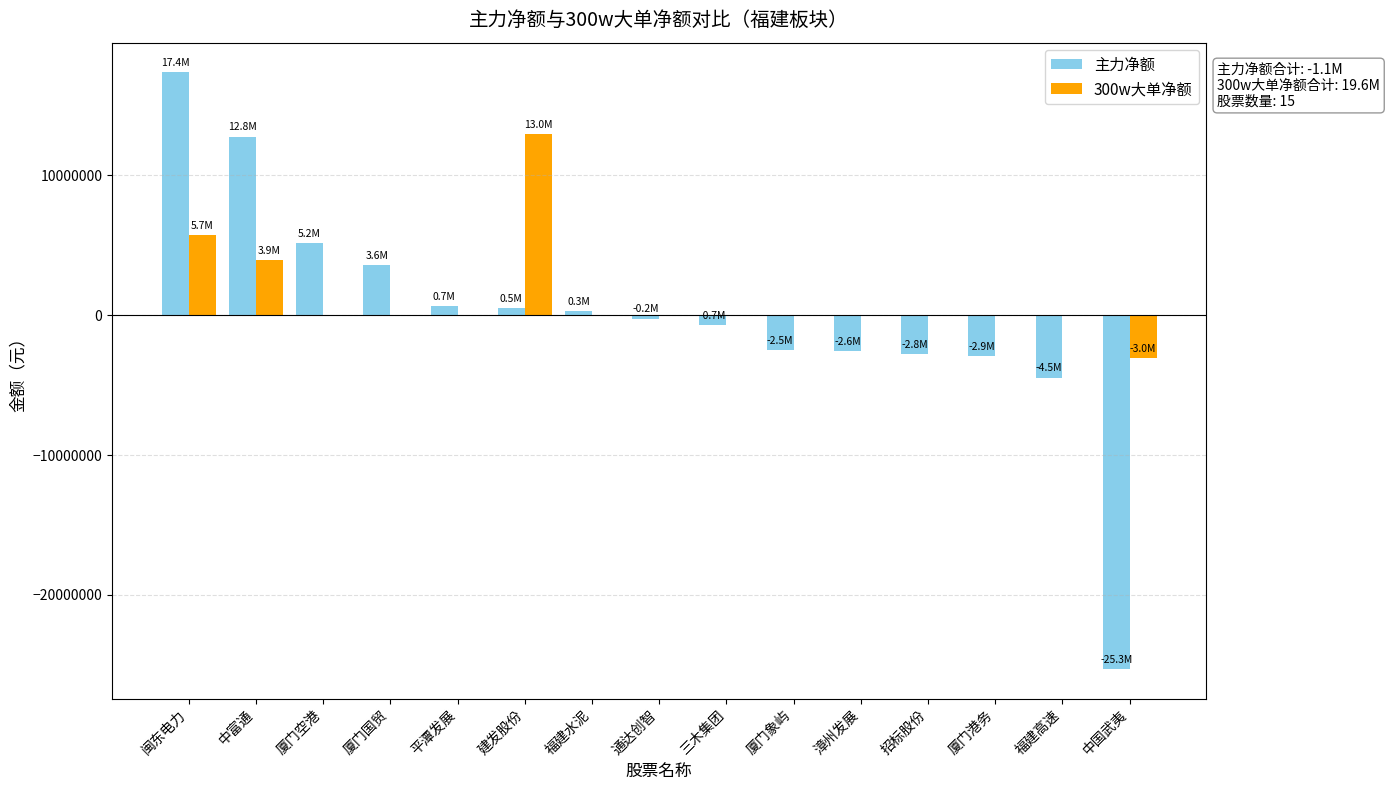

True or false: 300w大单净额 has a value of 0 at 厦门象屿.

True